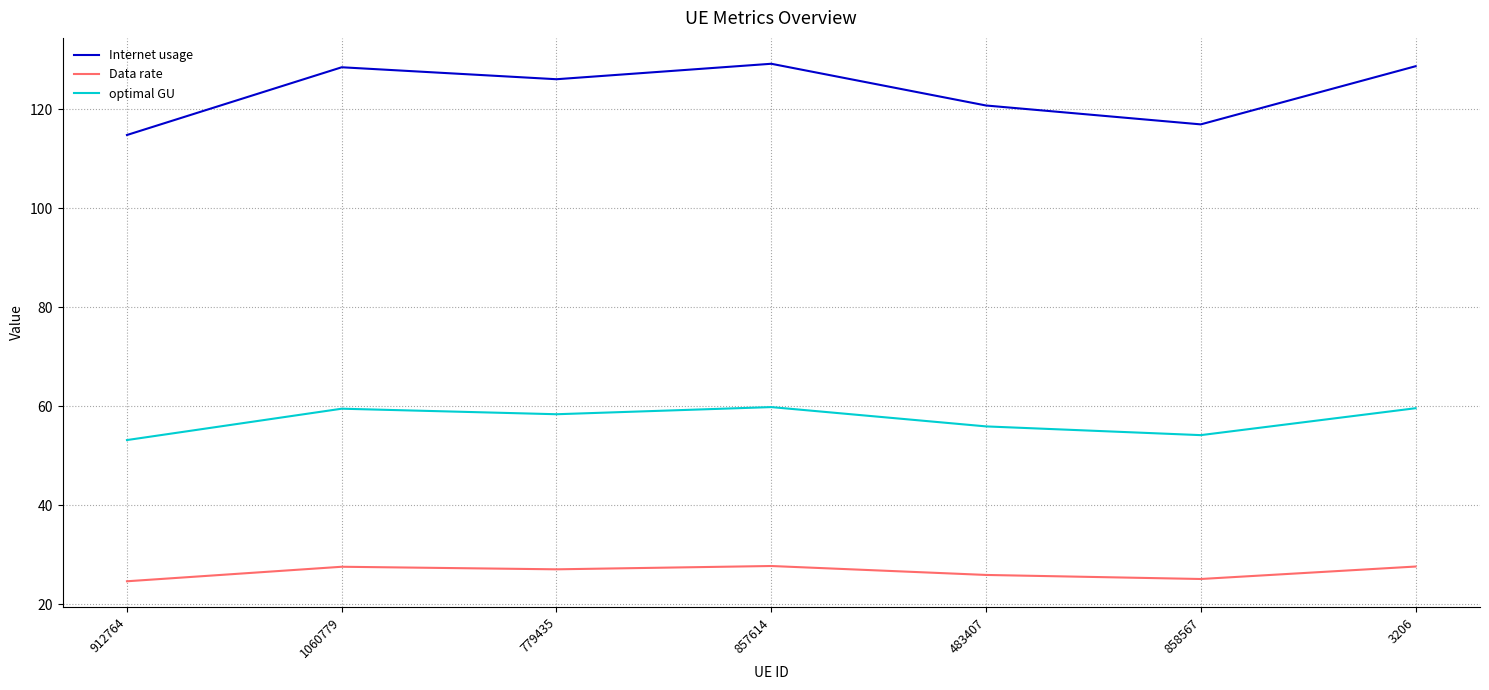

What is the difference between the Internet usage values at 779435 and 912764?

11.3